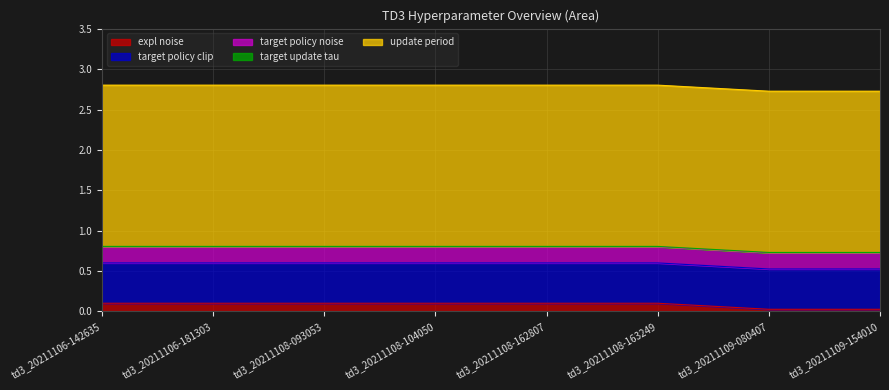

The value of target update tau at td3_20211109-080407 is 0.0. True or false?

False